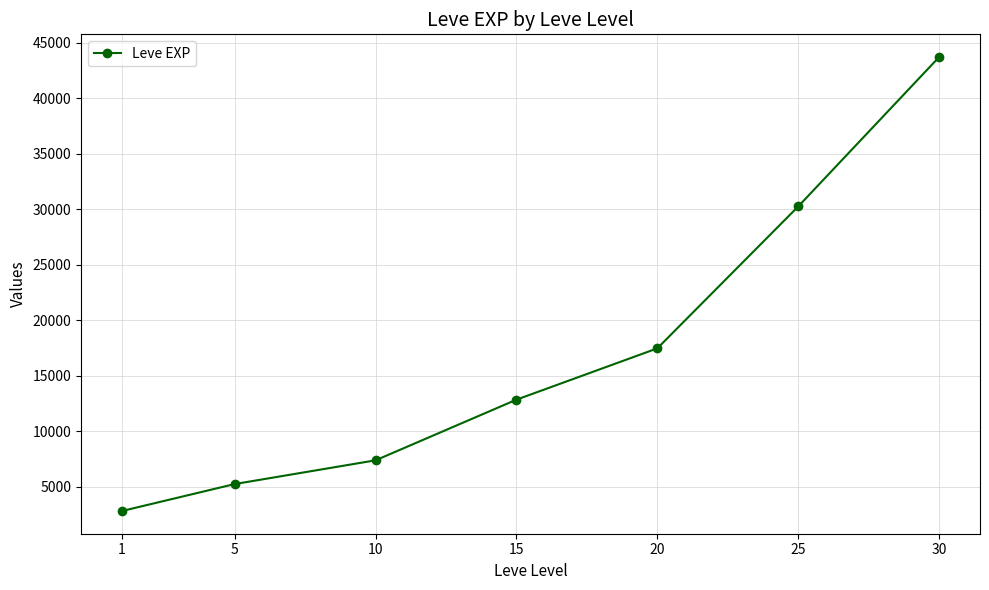

At which category does the chart reach its peak across all series?

30